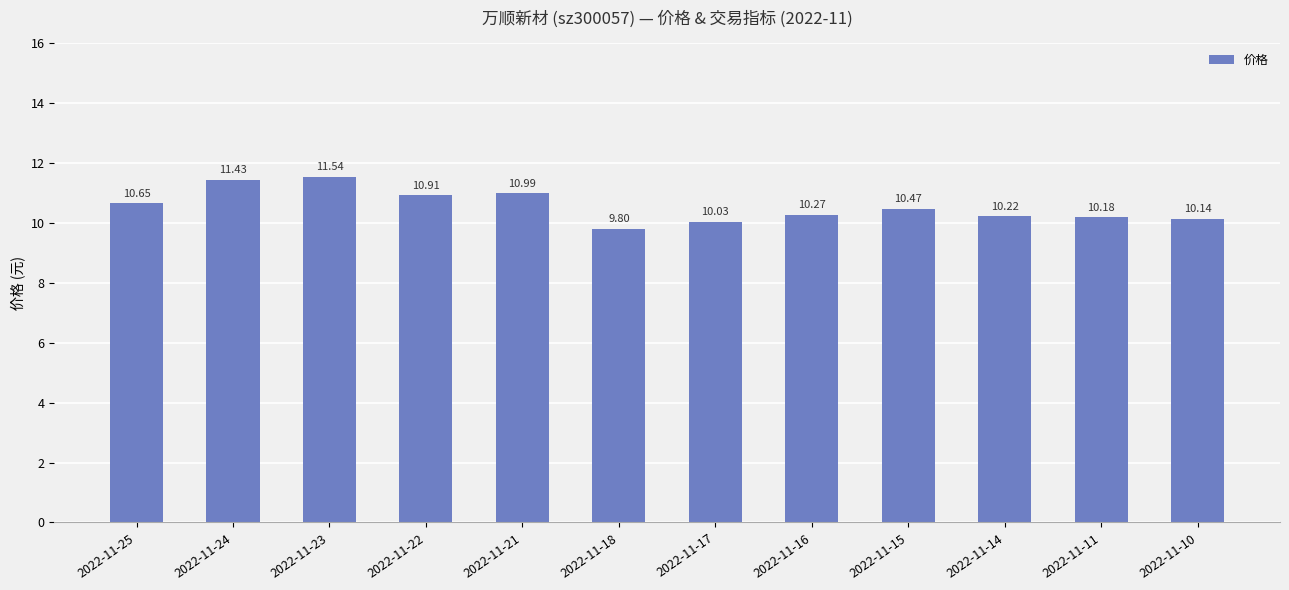

At which label is the value closest to 10?

2022-11-17